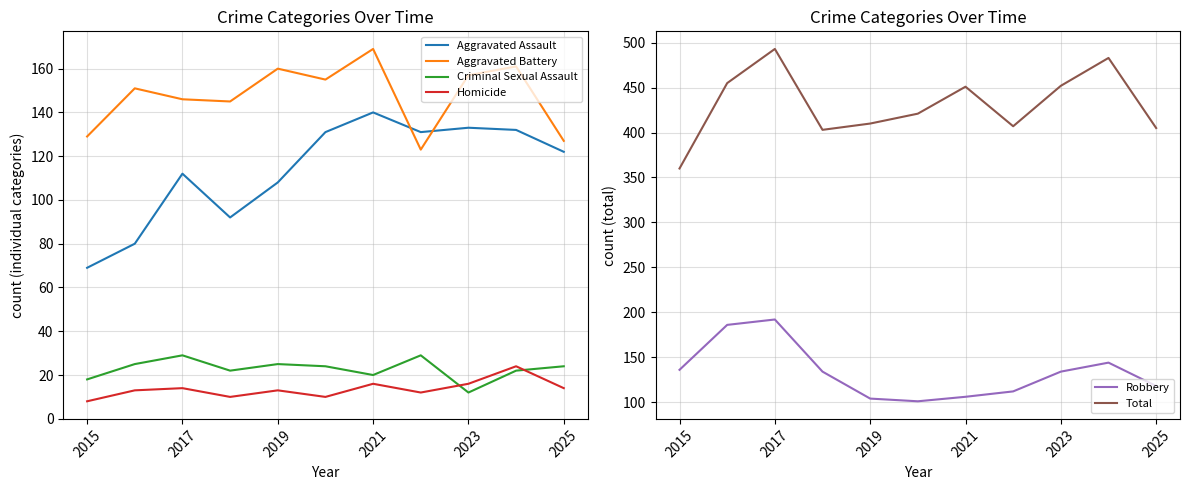

At which label does Aggravated Battery reach its peak?

2021